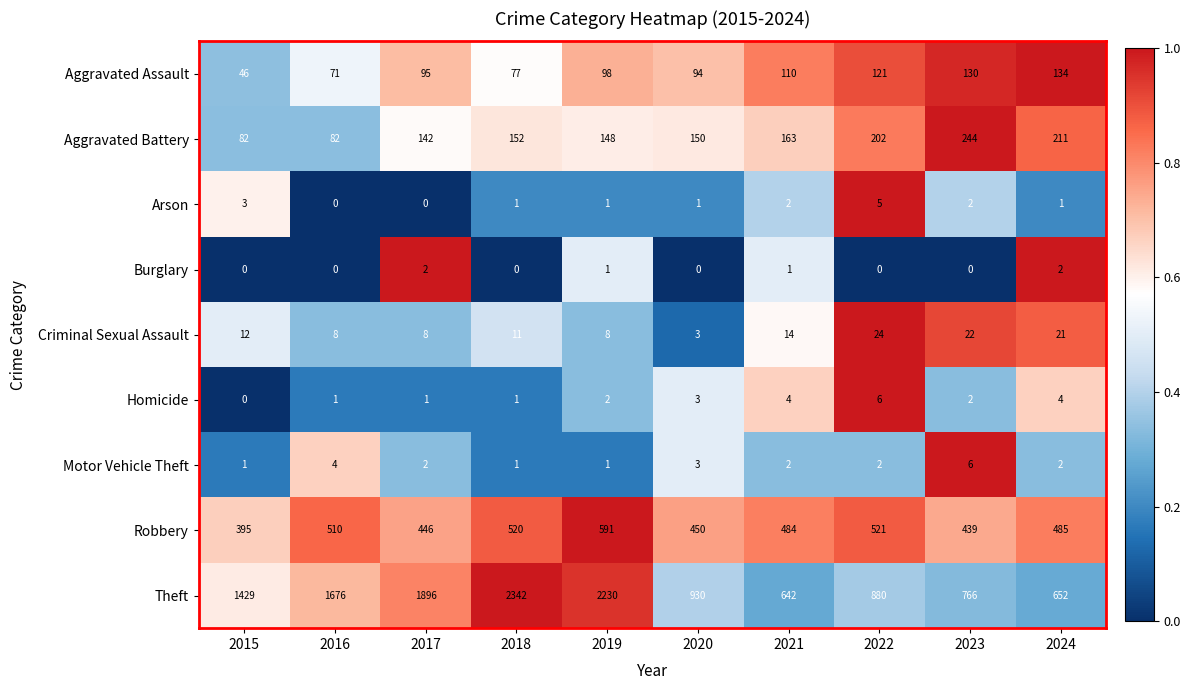

What is the average value of the Criminal Sexual Assault series?

13